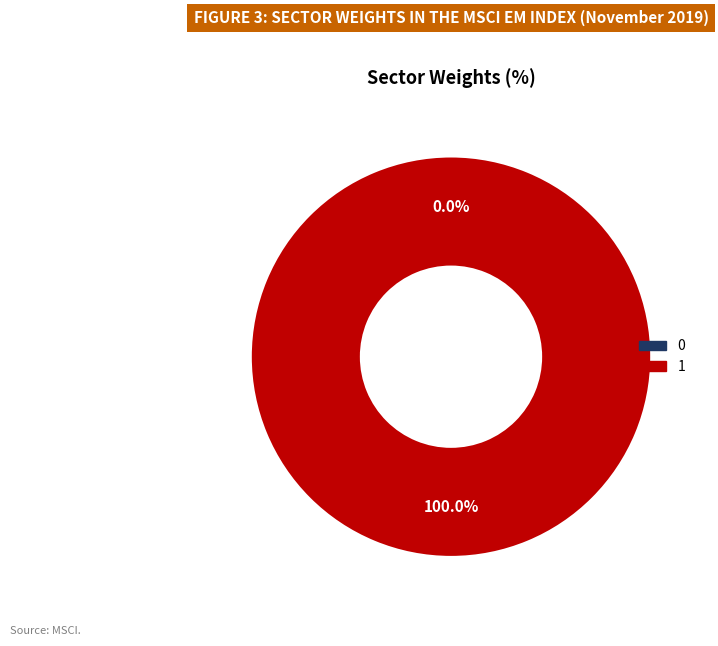

Count the number of slices in the pie.

2